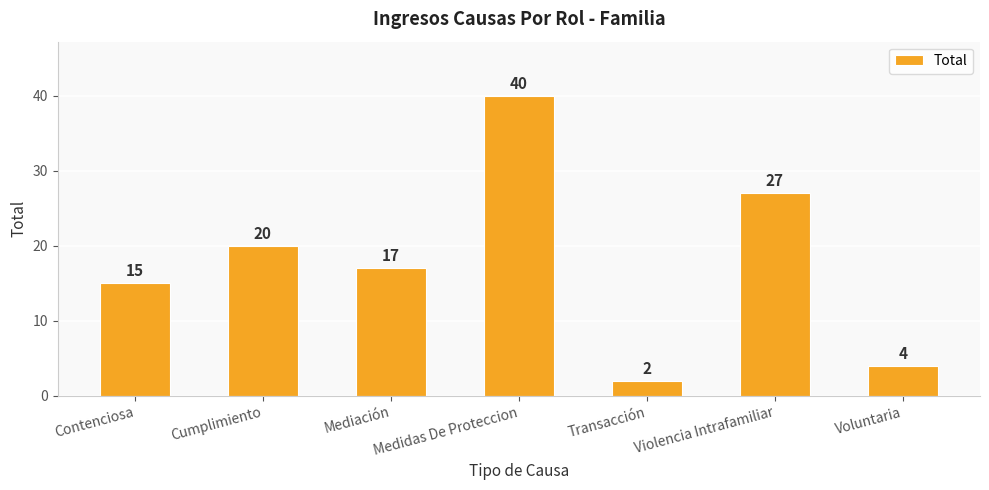

What is the average value?

18